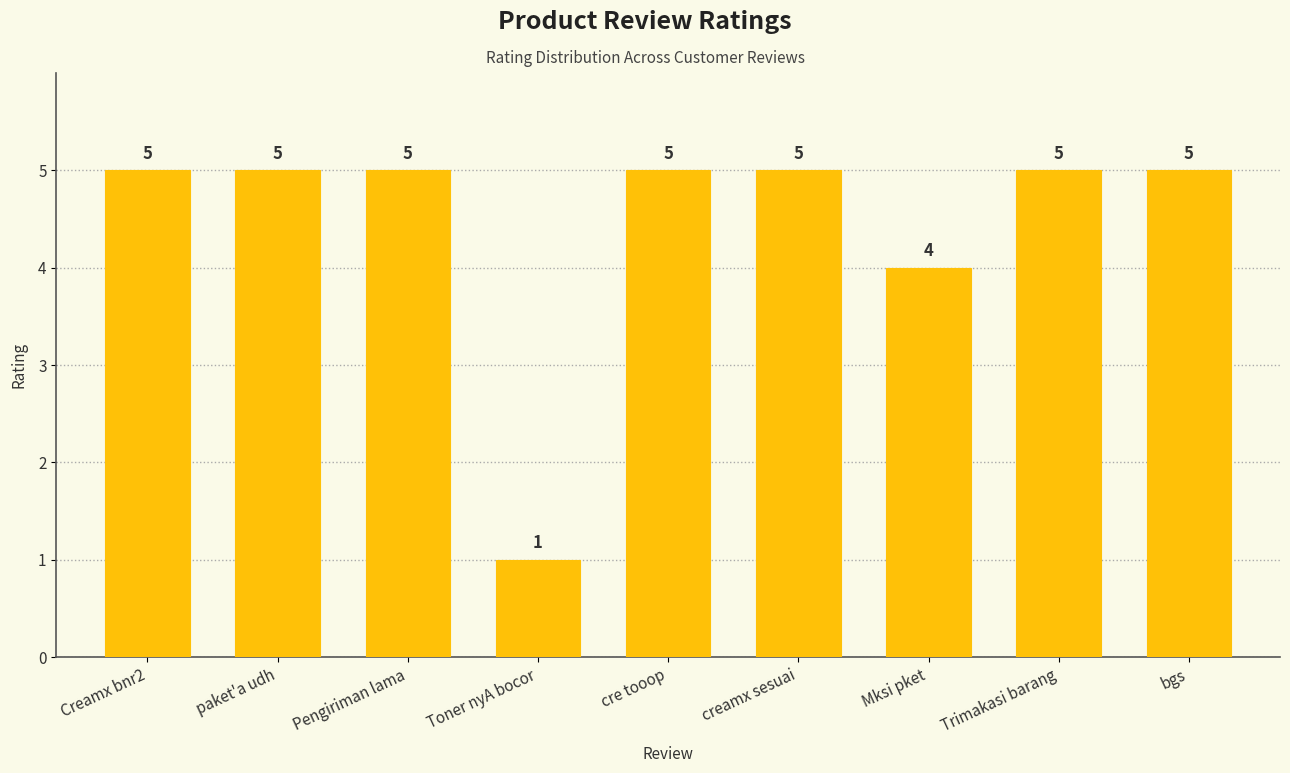

What is the value of the 6th bar from the left?

5